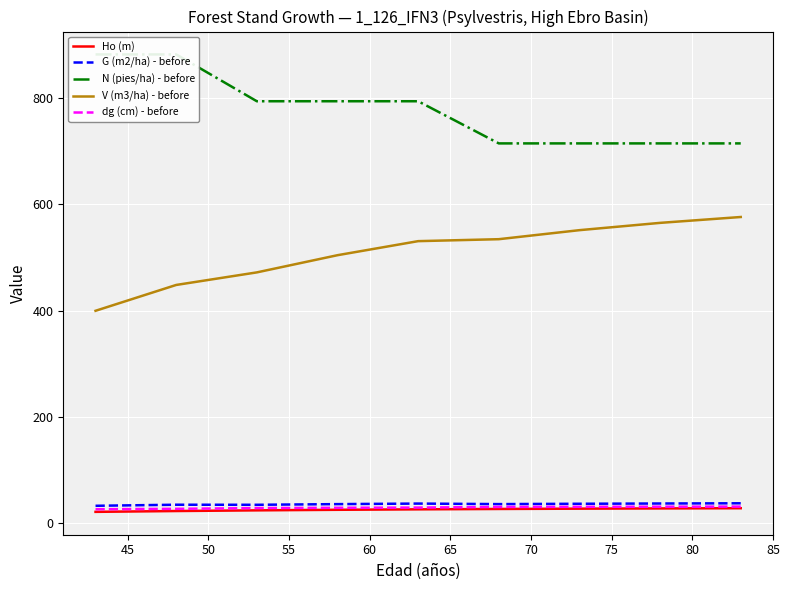

True or false: N (pies/ha) - before and dg (cm) - before intersect in this chart.

False